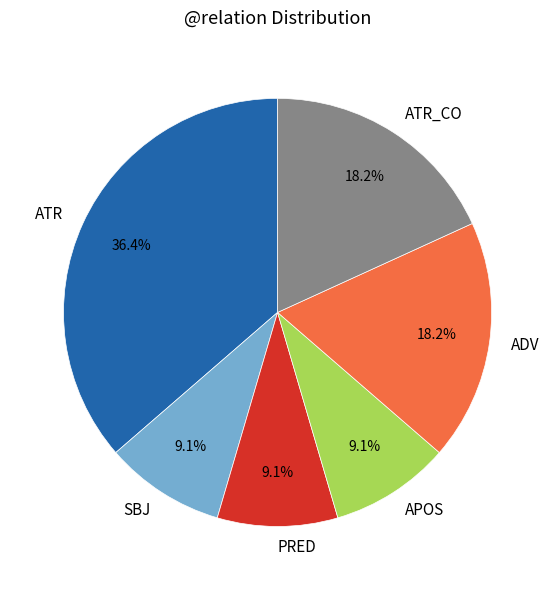

To the nearest percent, what is the average slice percentage?

17%